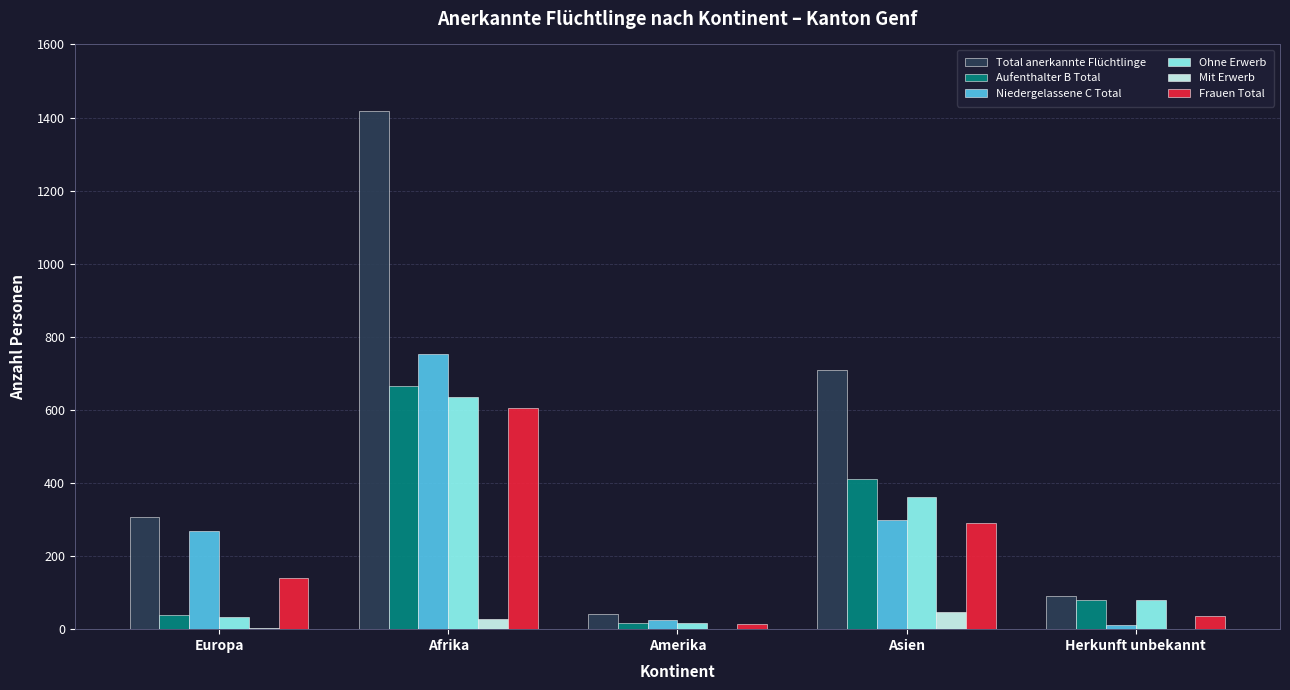

The Niedergelassene C Total series shows 299 at Asien. True or false?

True